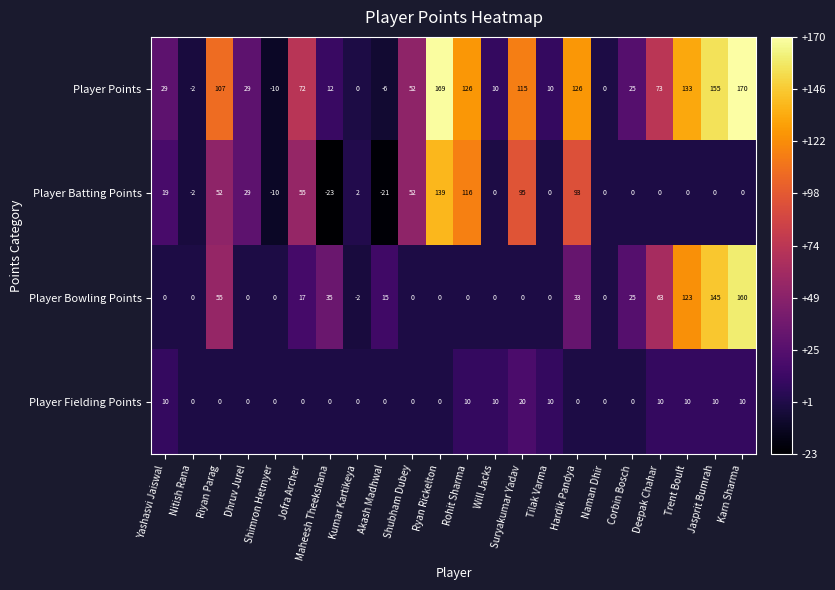

Is it true that Player Bowling Points equals 63 at Deepak Chahar?

True